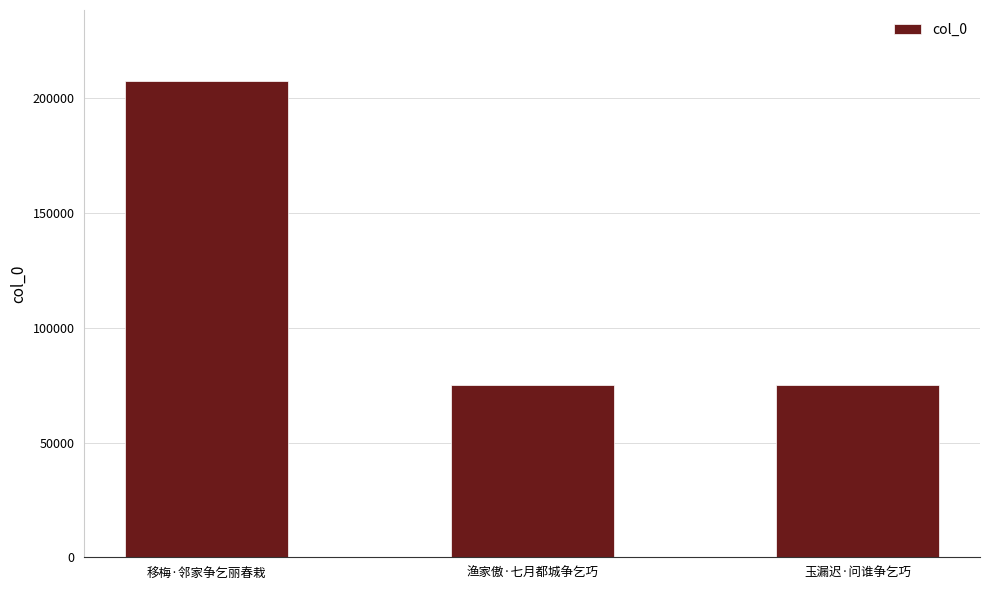

How many series are shown in this chart?

1